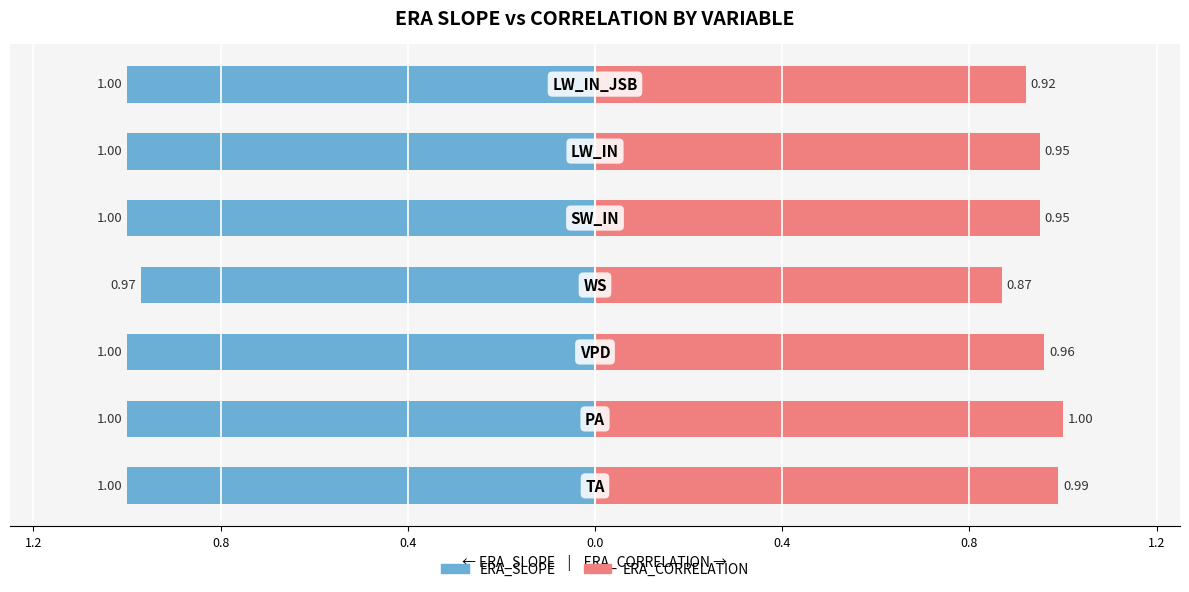

How many groups of bars are there?

7